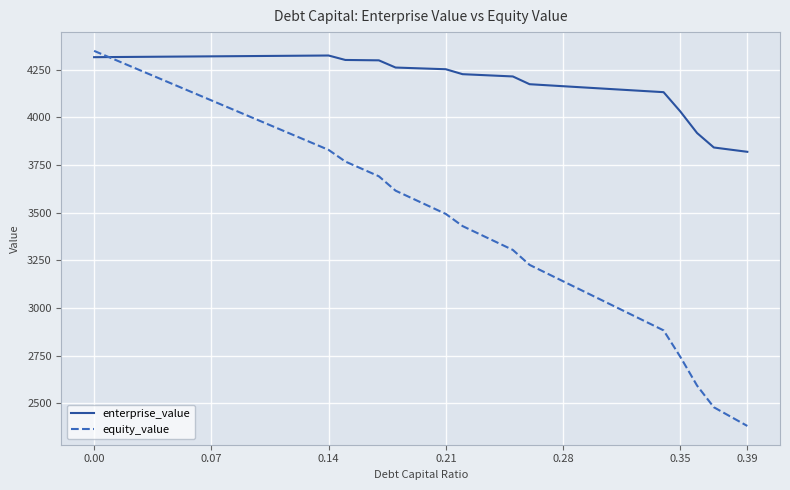

Which series has the widest spread of values?

equity_value